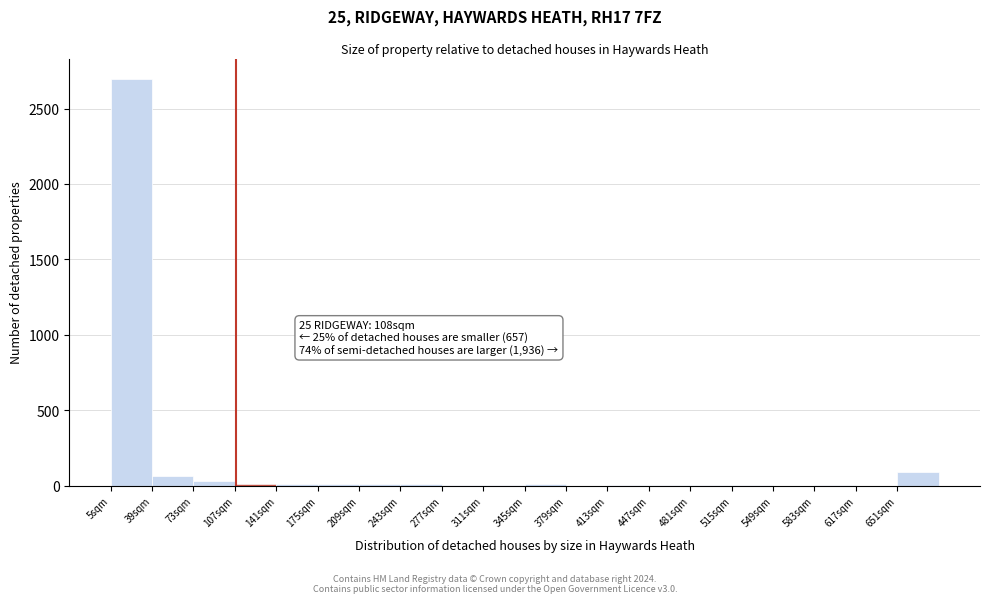

Over which range of the x-axis is the bar tallest?

5 to 39